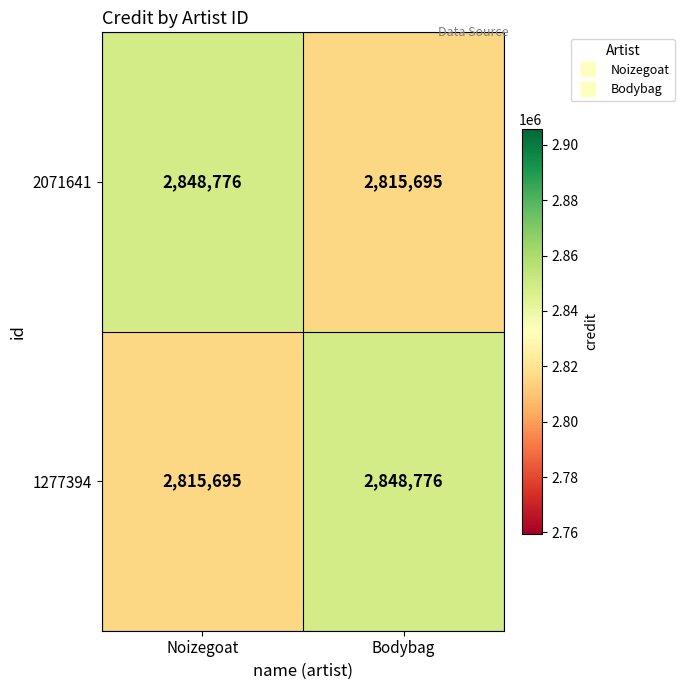

At which label is 1277394 closest to 2832235?

Noizegoat